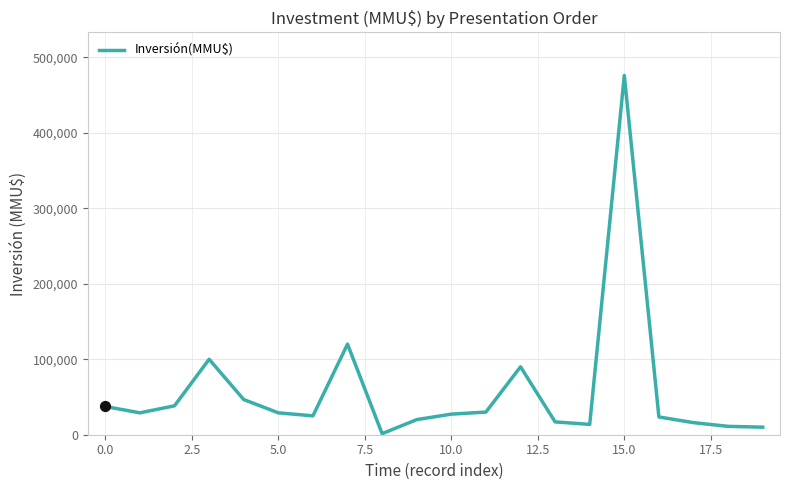

What is the difference between the maximum and minimum values?

474584